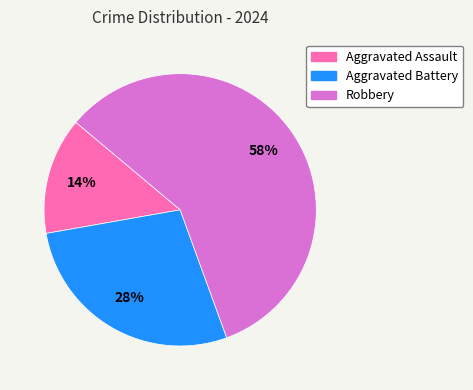

Which category has the biggest portion of the pie?

Robbery